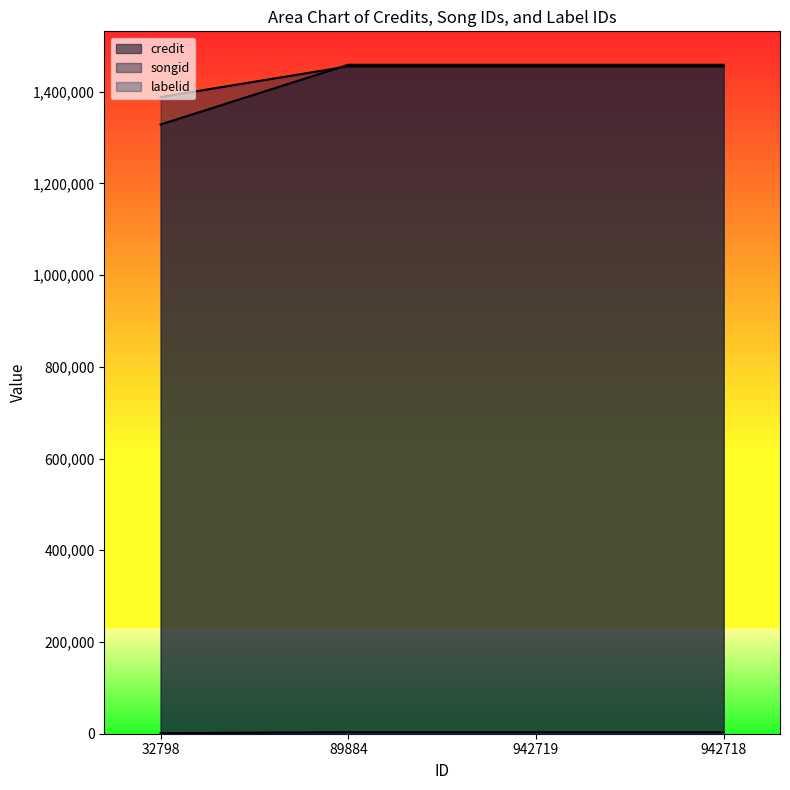

What are all the series names shown in the legend?

credit, songid, labelid